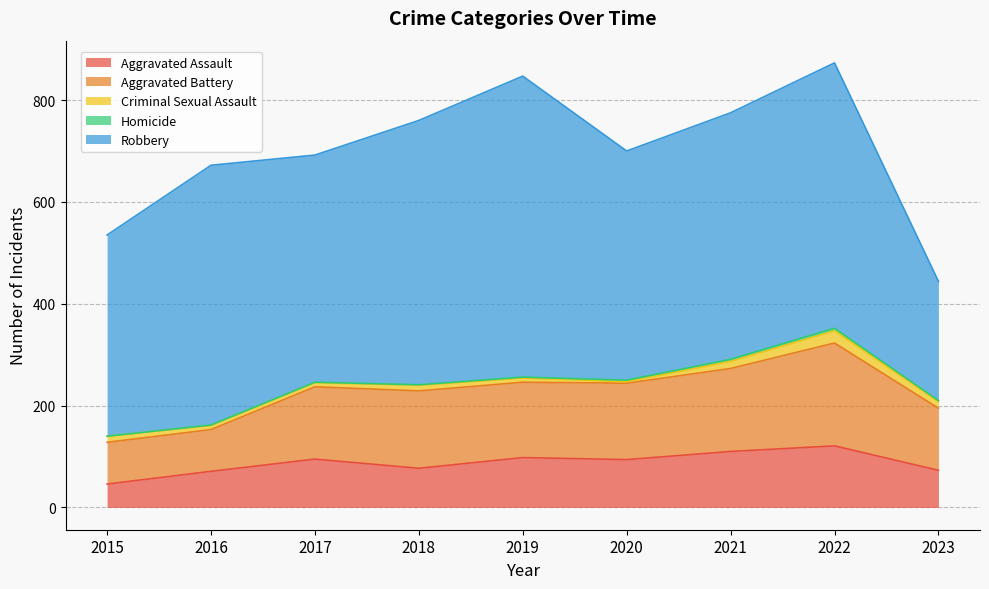

At which category is the sum across all series the highest?

2022